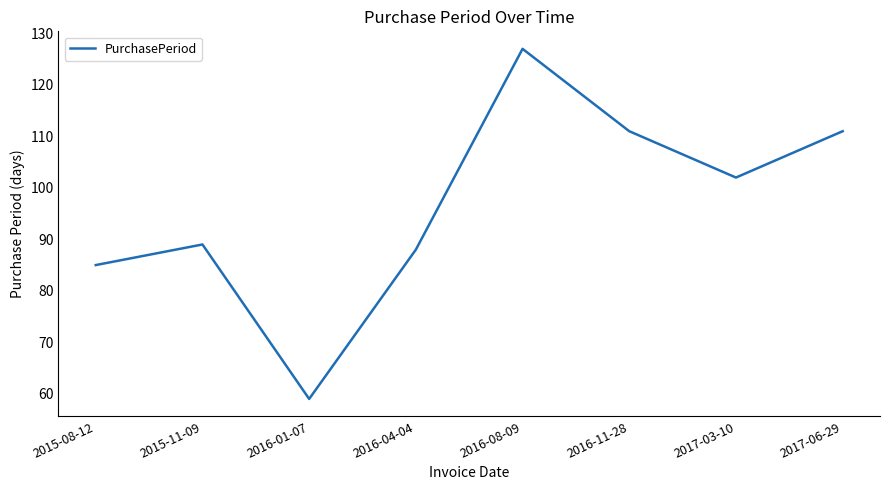

At which label is the value closest to 93?

2015-11-09